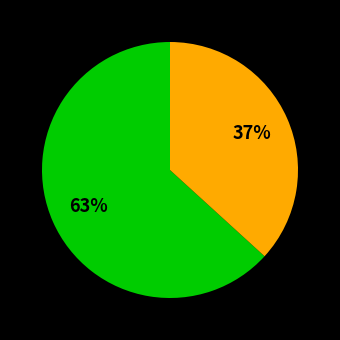

Does any single category account for the majority?

Yes